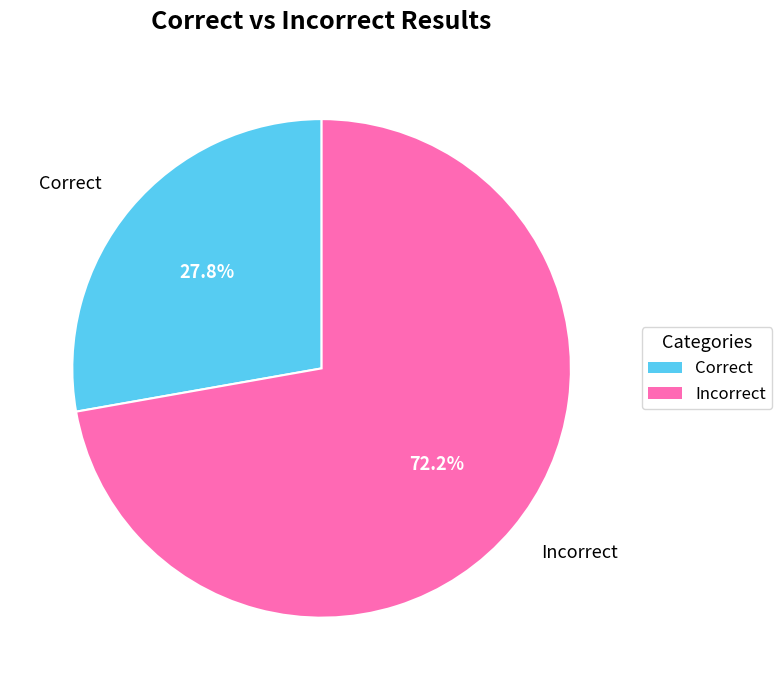

What is the ratio of the value at Incorrect to the value at Correct?

2.6